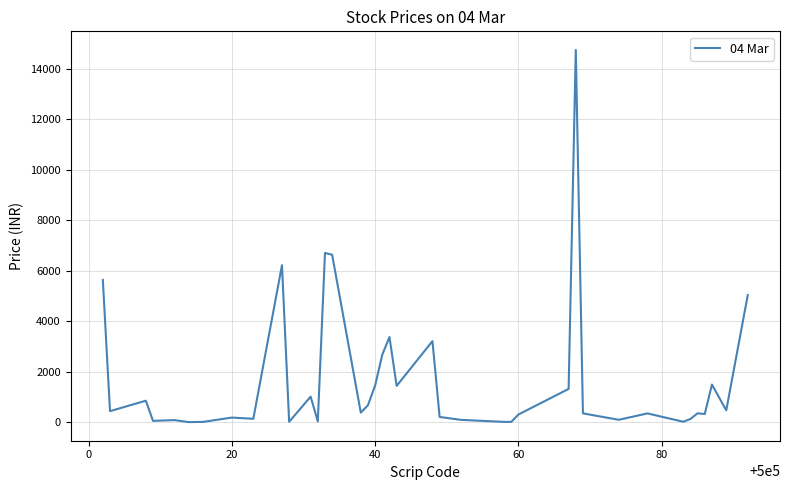

What is the maximum value shown in the chart?

14750.0